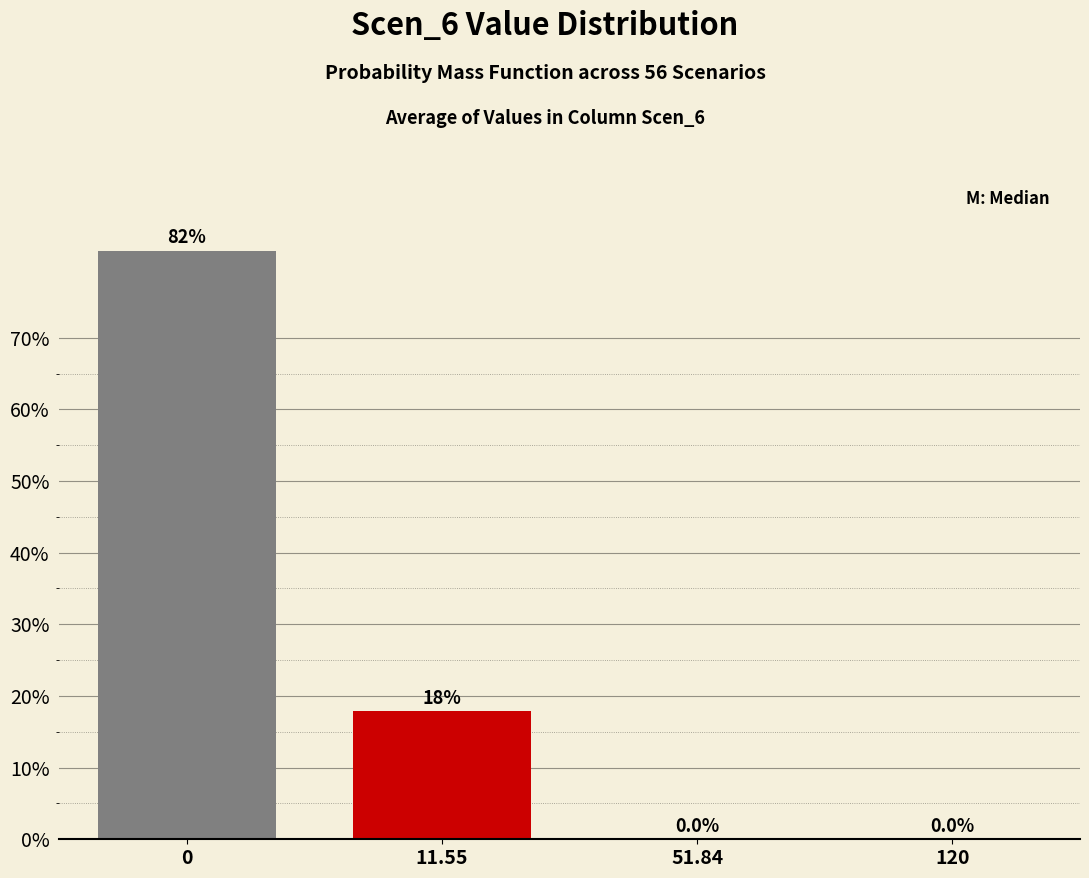

Reading left to right, extract all data points from this chart.

0=82.1	11.55=17.9	51.84=0.0	120=0.0